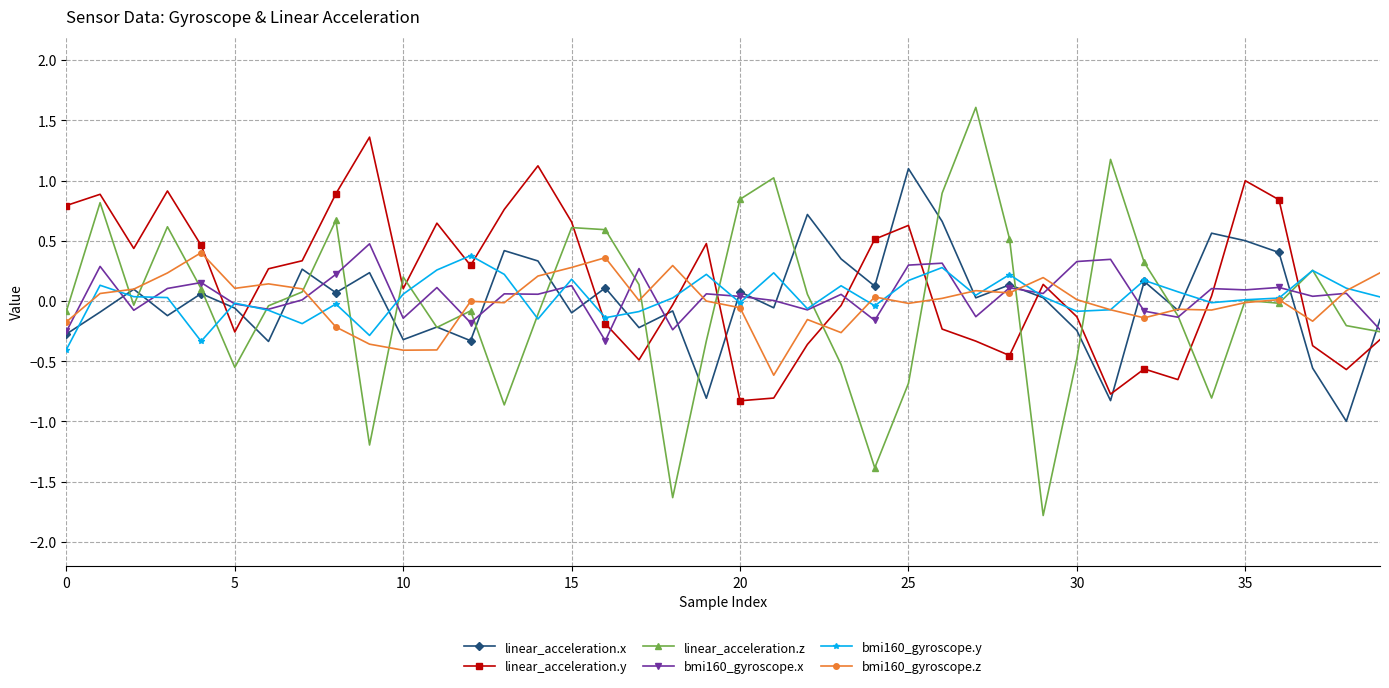

How many interior local peaks does the linear_acceleration.x series have?

14